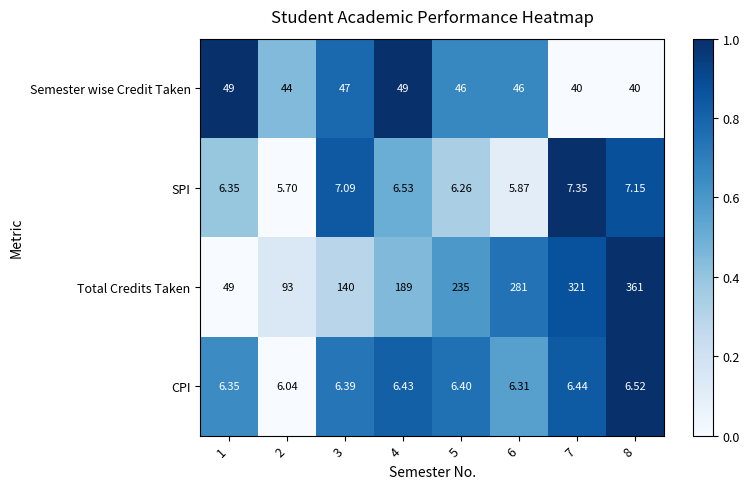

Which series has the widest spread of values?

Total Credits Taken